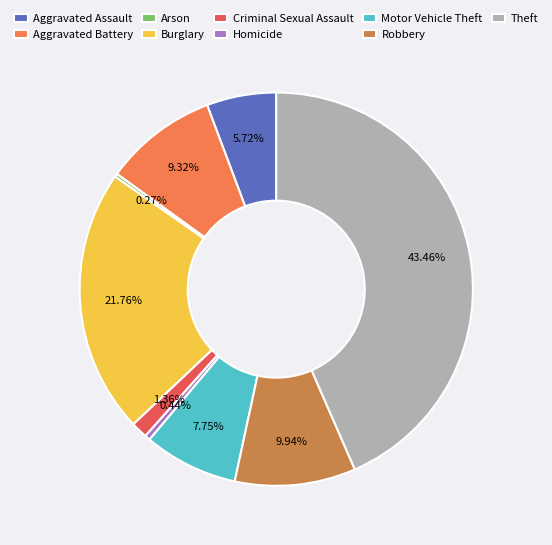

Does Homicide account for over 50% of the chart?

No